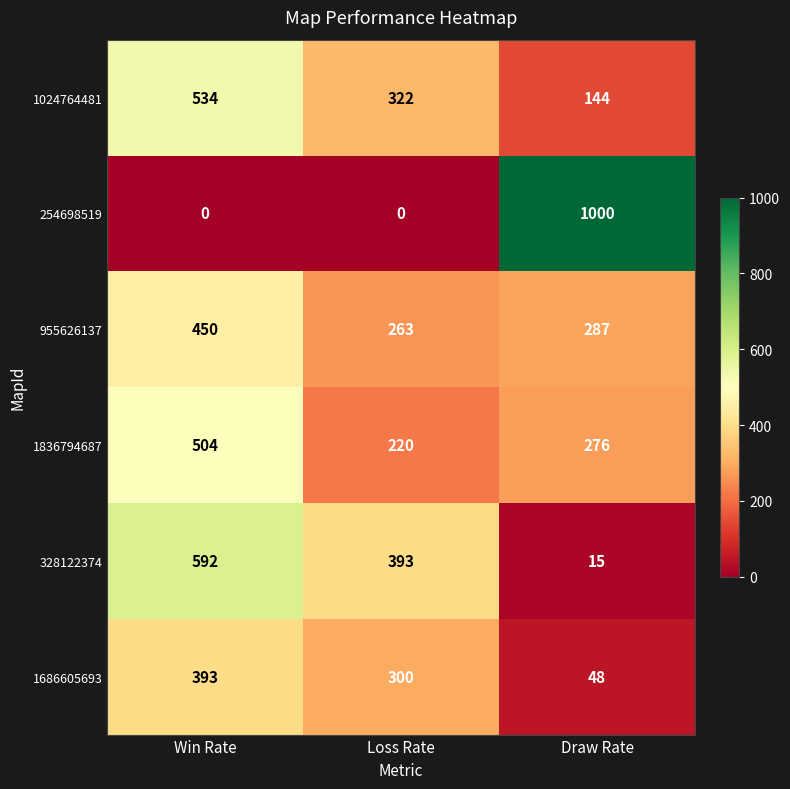

What is the sum of the 1686605693 values at Loss Rate and Draw Rate?

348